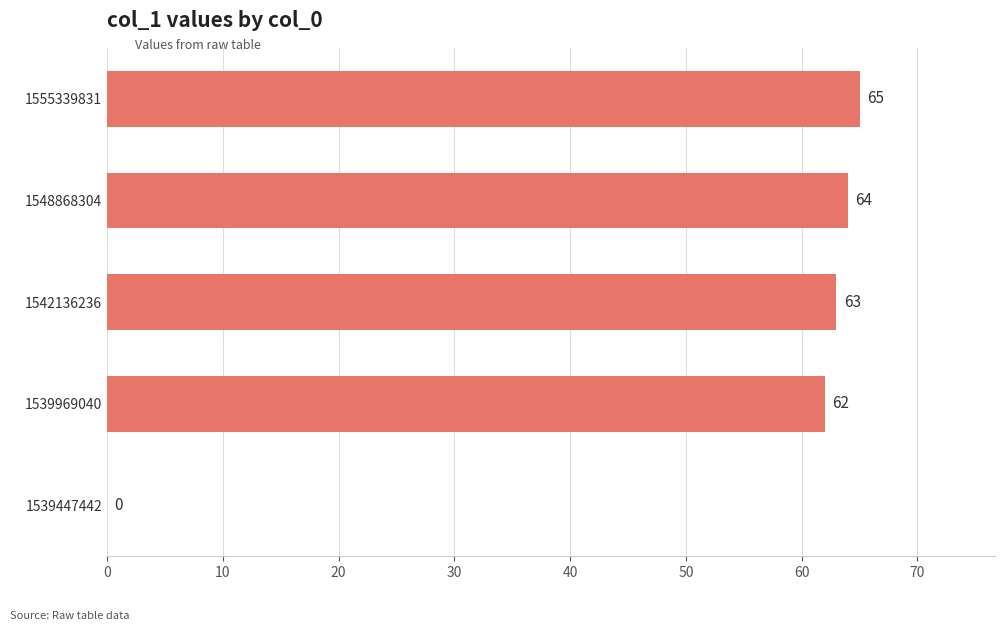

Reading bottom to top, list all the values displayed in this chart.

1539447442=0	1539969040=62	1542136236=63	1548868304=64	1555339831=65